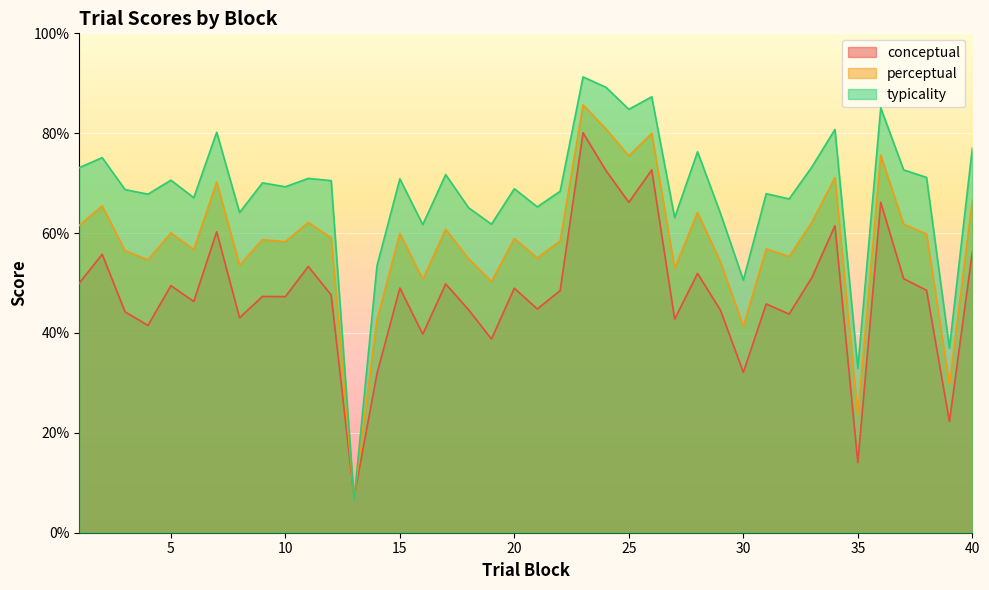

Reading left to right, list all the values displayed in this chart.

conceptual: 50.0	55.8	44.2	41.5	49.5	46.3	60.2	43.0	47.3	47.3	53.3	47.6	7.1	31.8	49.0	39.8	49.8	44.7	38.8	49.0	44.8	48.5	80.1	72.5	66.2	72.7	42.8	51.9	44.6	32.1	45.8	43.8	51.2	61.5	14.0	66.2	50.9	48.6	22.3	56.2
perceptual: 61.5	65.4	56.5	54.6	60.0	56.7	70.2	53.6	58.7	58.3	62.1	59.1	6.9	42.6	59.9	50.7	60.8	54.9	50.3	58.9	55.0	58.4	85.7	80.9	75.5	80.0	52.9	64.1	54.3	41.3	56.8	55.3	62.2	71.1	23.5	75.6	61.8	59.9	29.6	66.6
typicality: 73.1	75.1	68.7	67.8	70.6	67.1	80.2	64.1	70.1	69.3	71.0	70.5	6.6	53.4	70.9	61.7	71.7	65.1	61.8	68.9	65.2	68.4	91.3	89.2	84.8	87.3	63.1	76.3	64.0	50.6	67.9	66.8	73.3	80.8	32.9	85.1	72.7	71.1	37.0	77.0